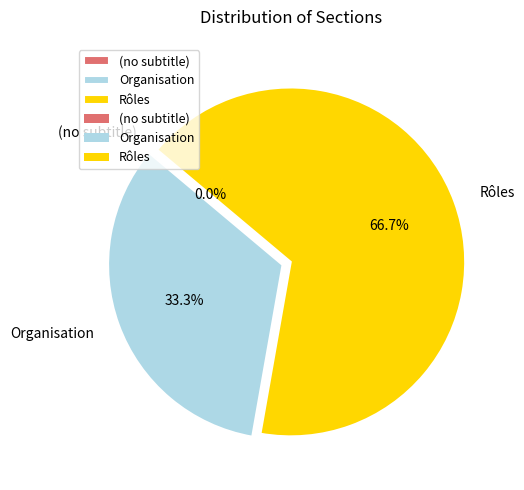

What is the change in value from (no subtitle) to Rôles?

+2